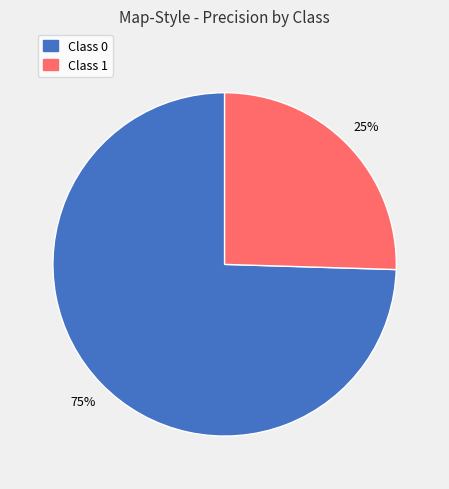

To the nearest percent, what percentage of the pie is Class 1?

25%